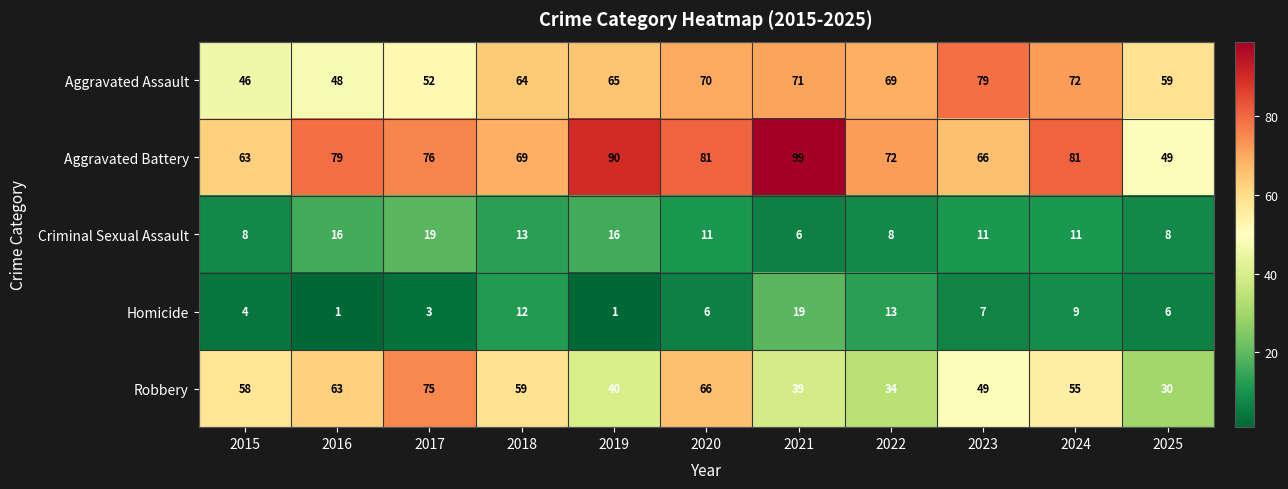

Rank the categories by Robbery value from lowest to highest.

2025, 2022, 2021, 2019, 2023, 2024, 2015, 2018, 2016, 2020, 2017